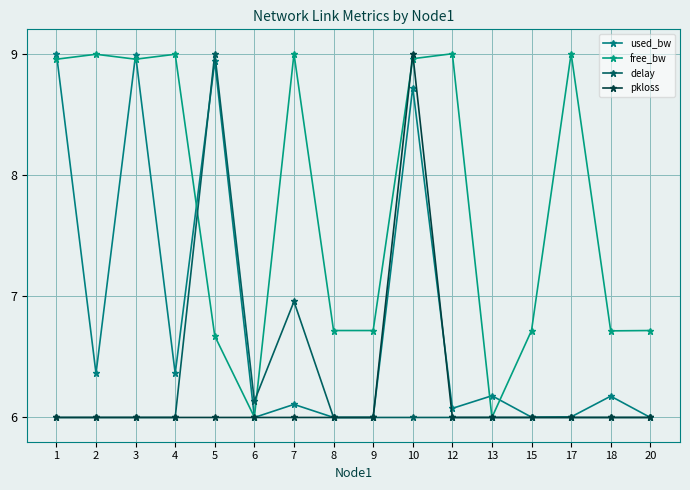

Which has a higher value, 1 or 18?

1